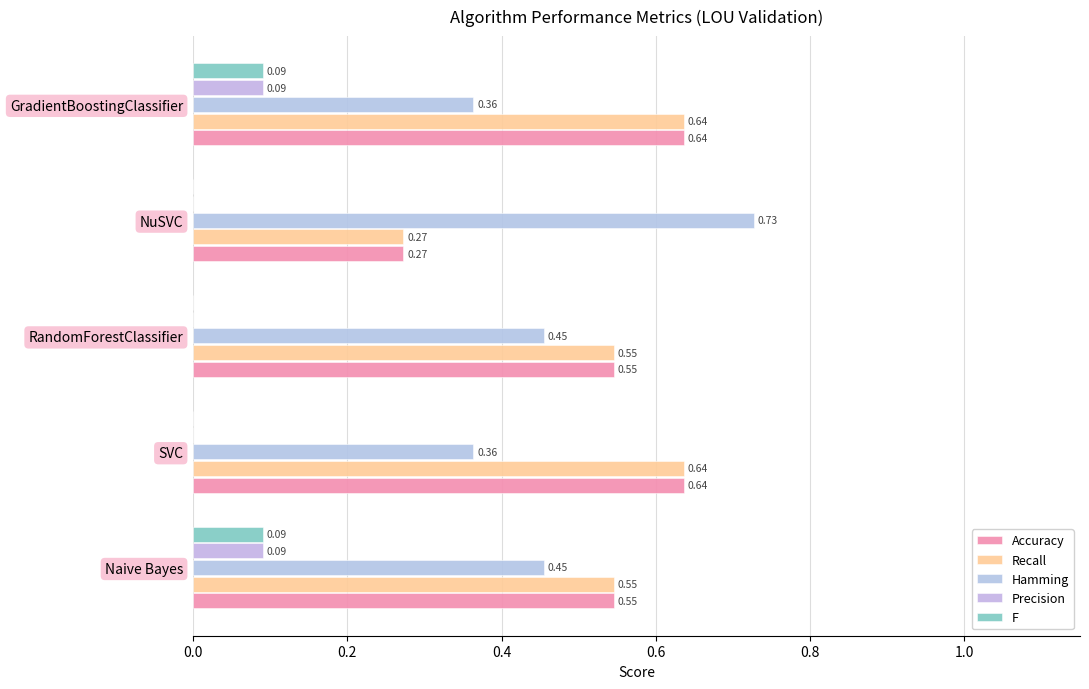

How many series are shown in this chart?

5